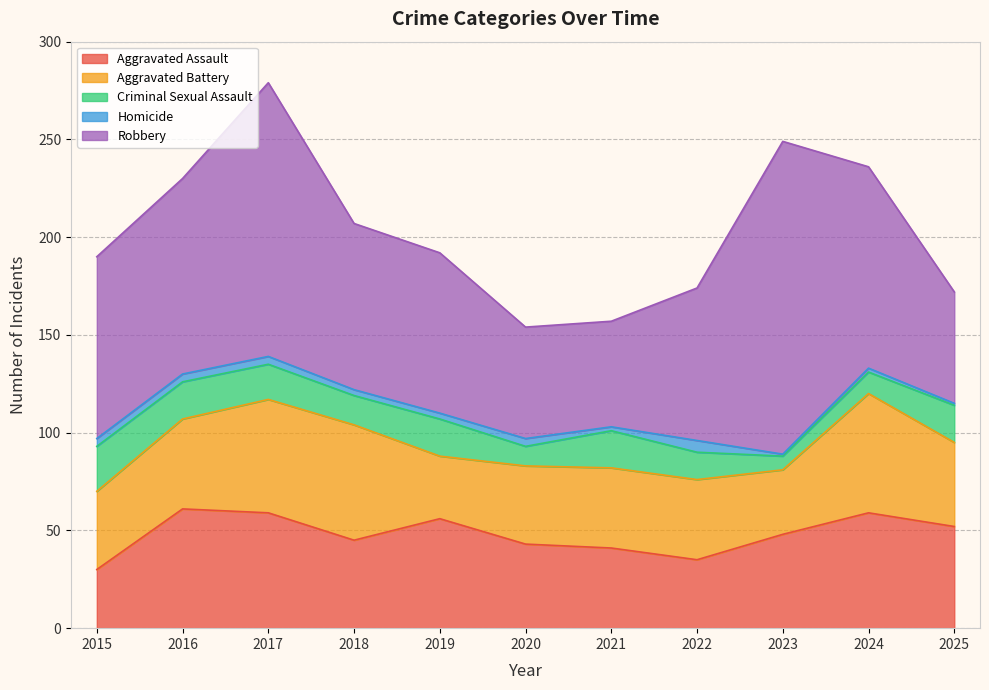

What are all the series names shown in the legend?

Aggravated Assault, Aggravated Battery, Criminal Sexual Assault, Homicide, Robbery